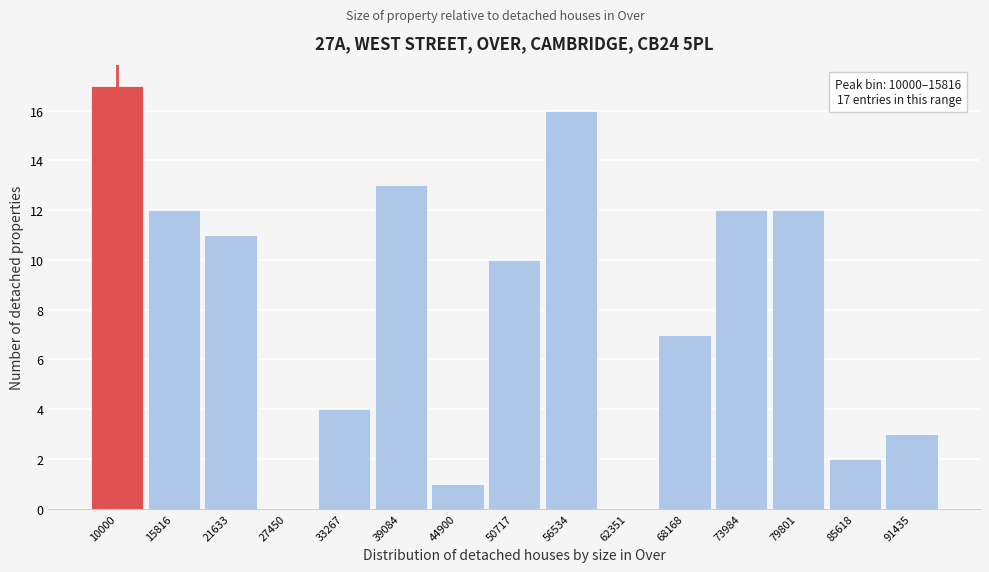

Reading right to left, what are all the values shown in this chart?

91435=3	85618=2	79801=12	73984=12	68168=7	62351=0	56534=16	50717=10	44900=1	39084=13	33267=4	27450=0	21633=11	15816=12	10000=17